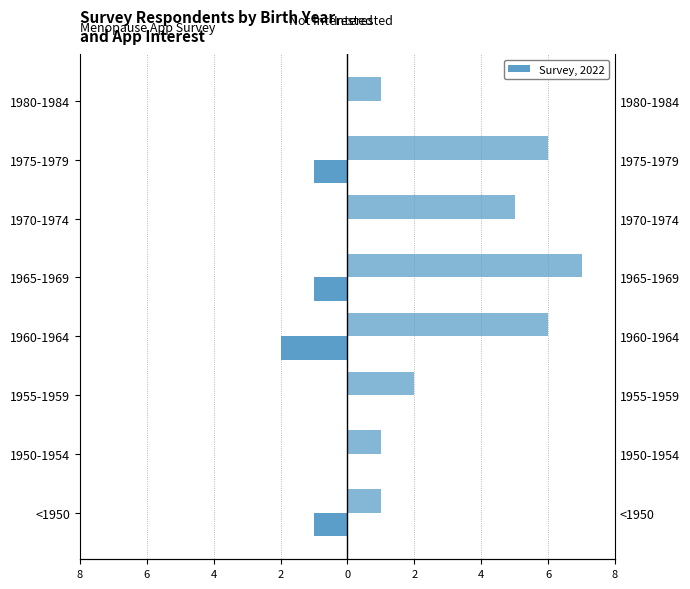

How many values in the No series are below 0?

4